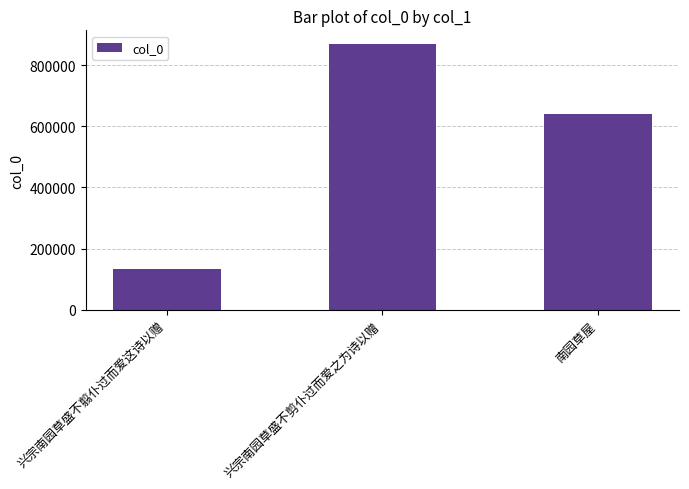

List the labels in order of value, largest first.

兴宗南园草盛不剪仆过而爱之为诗以赠, 南园草屋, 兴宗南园草盛不翦仆过而爱这诗以赠